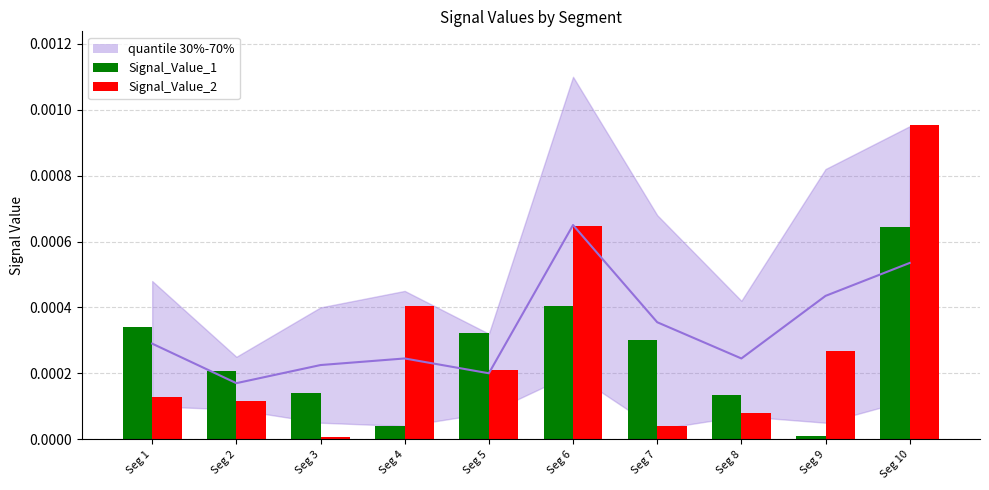

Are the bars horizontal?

No